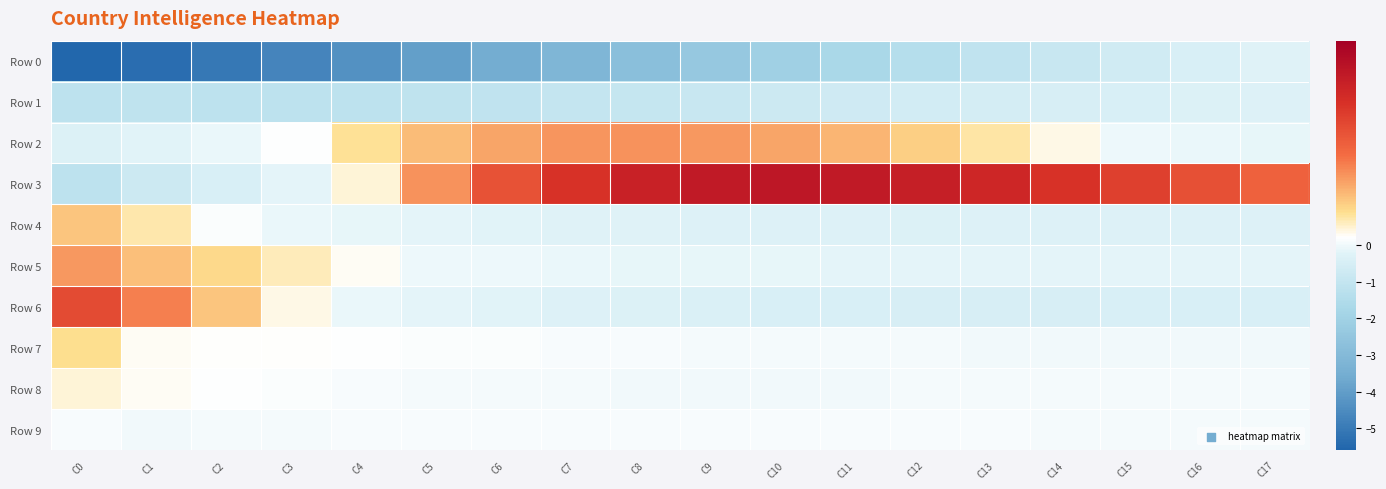

What is the spread (max minus min) of values at C8?

3.2